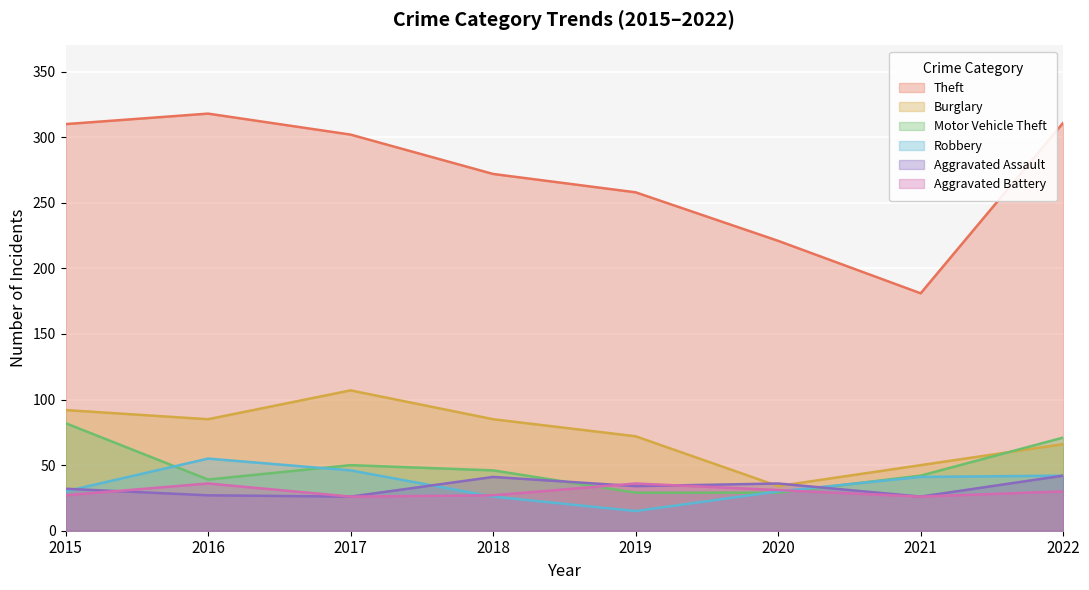

True or false: Aggravated Assault has a value of 26 at 2021.

True